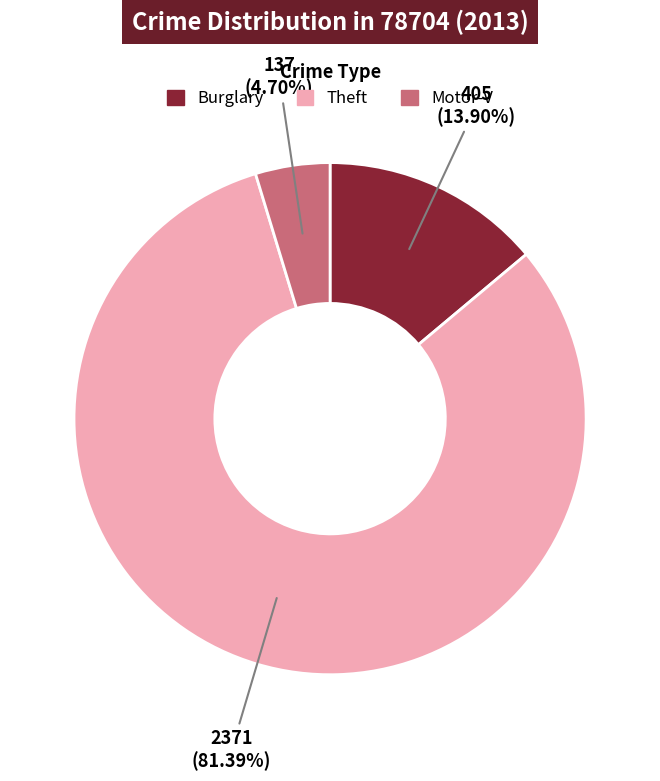

Which category has the smallest portion of the pie?

Motor-V